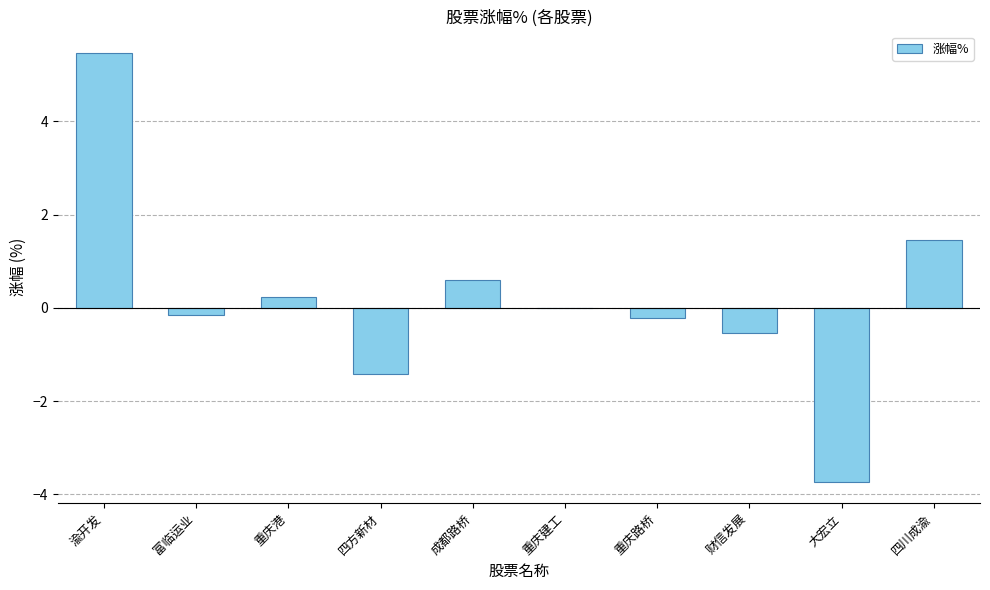

Between 四川成渝 and 重庆路桥, which is larger?

四川成渝